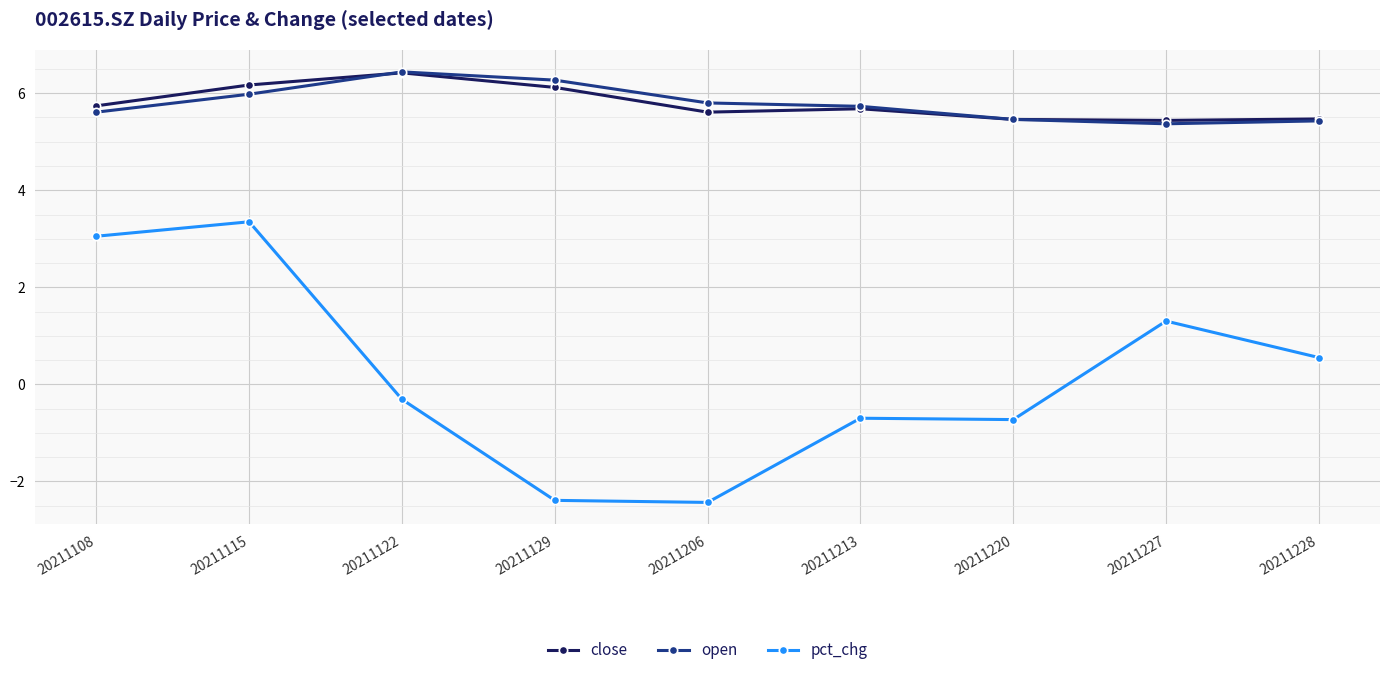

At which label does pct_chg first exceed 0?

20211108